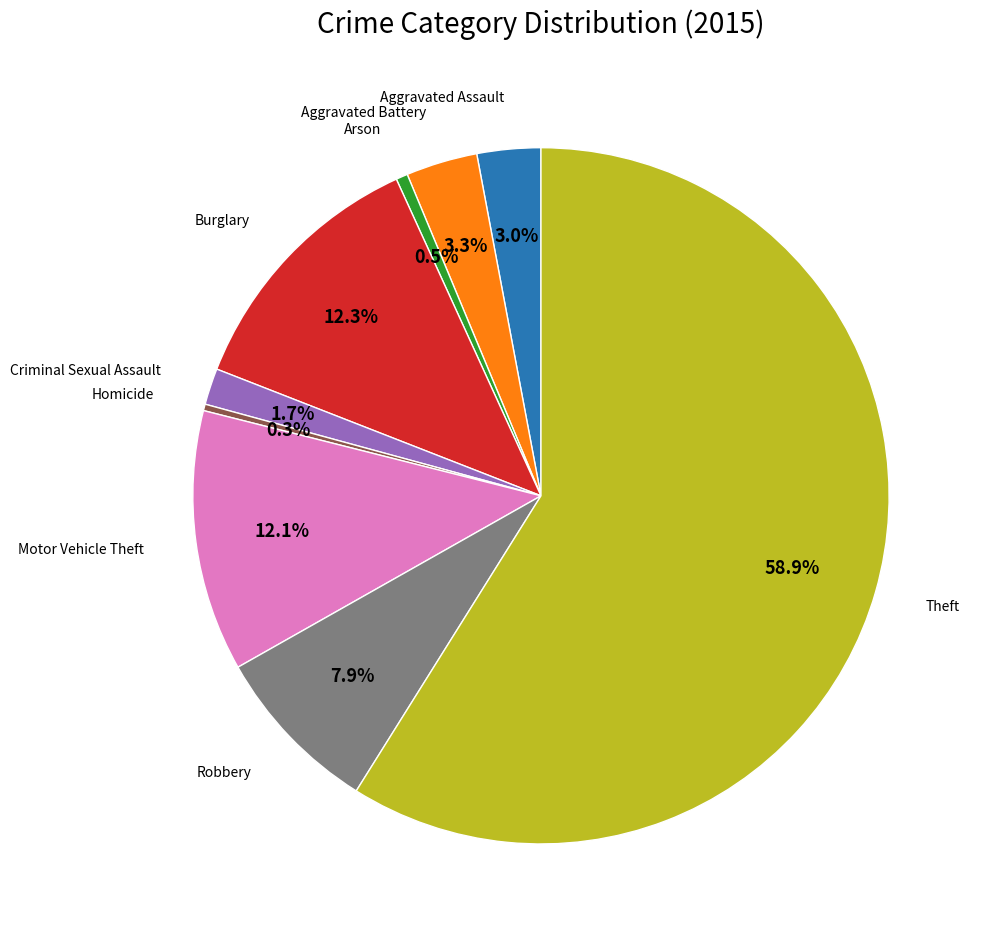

Is there any slice that represents more than half of the pie?

Yes